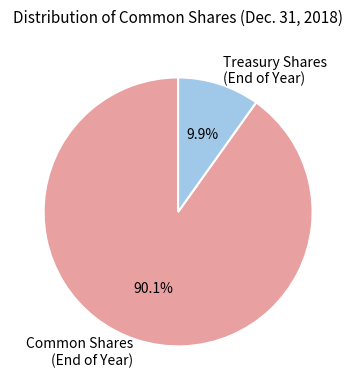

Is there a majority slice in this chart?

Yes